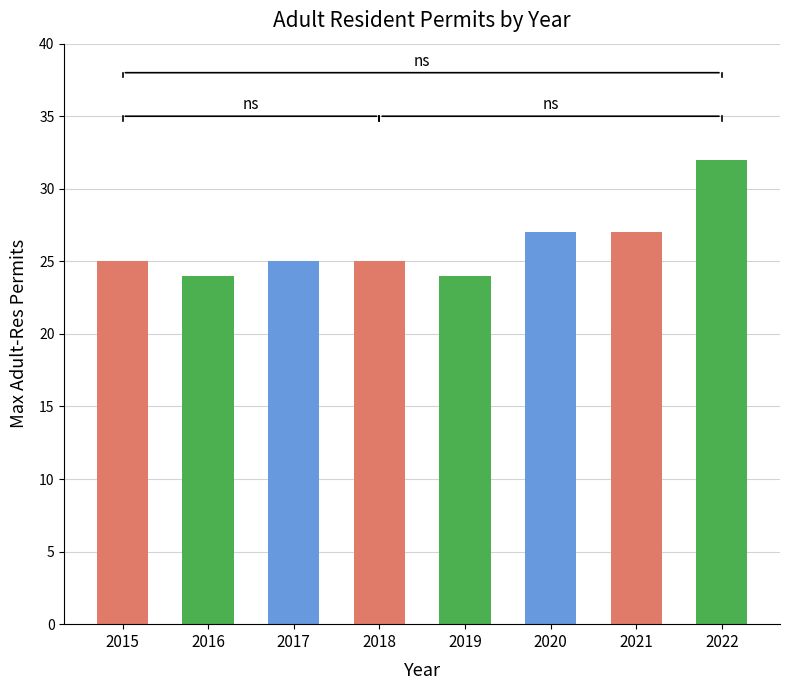

What is the maximum value shown in the chart?

32